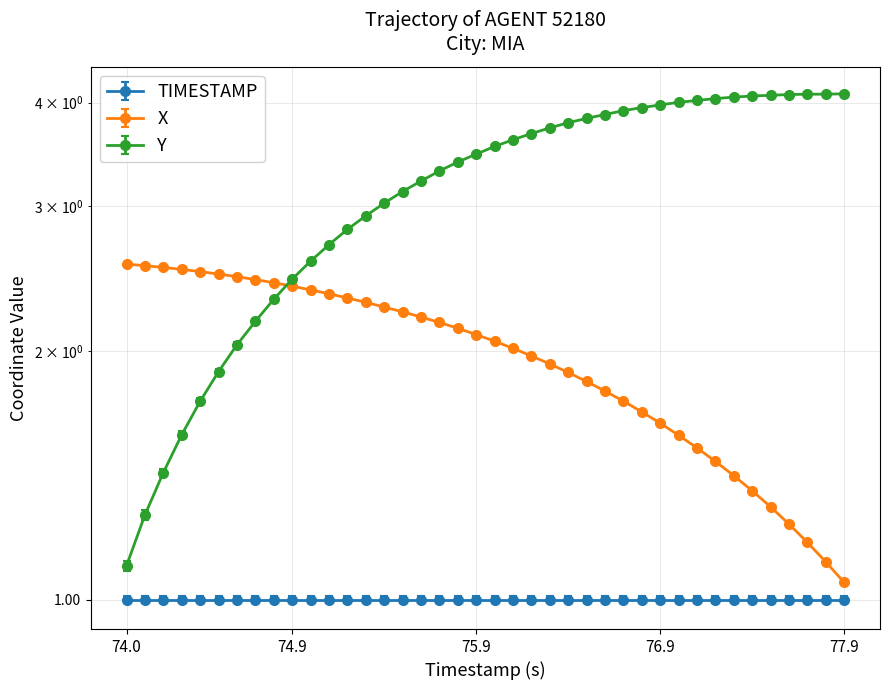

What are all the series names shown in the legend?

X, Y, TIMESTAMP